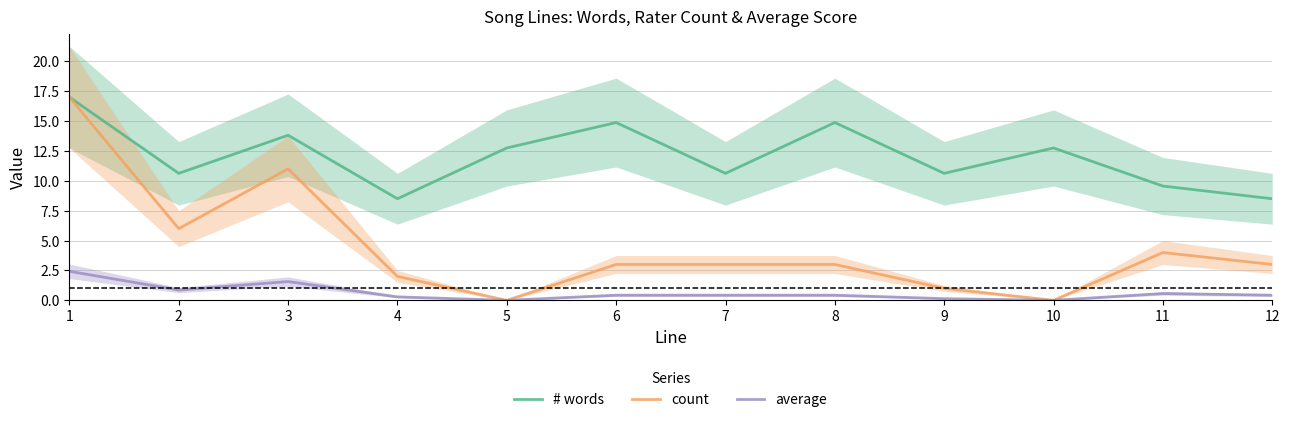

Rank the series at 10 from highest to lowest value.

# words, count, average